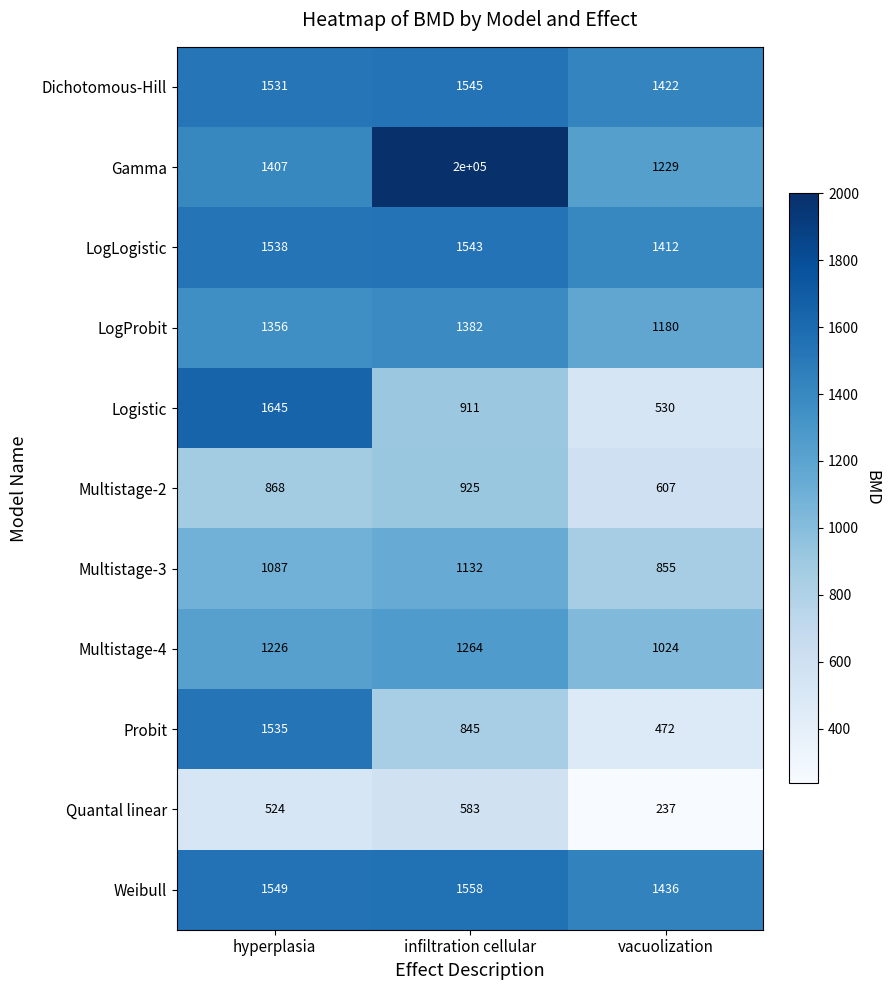

At which category is the sum across all series the highest?

infiltration cellular